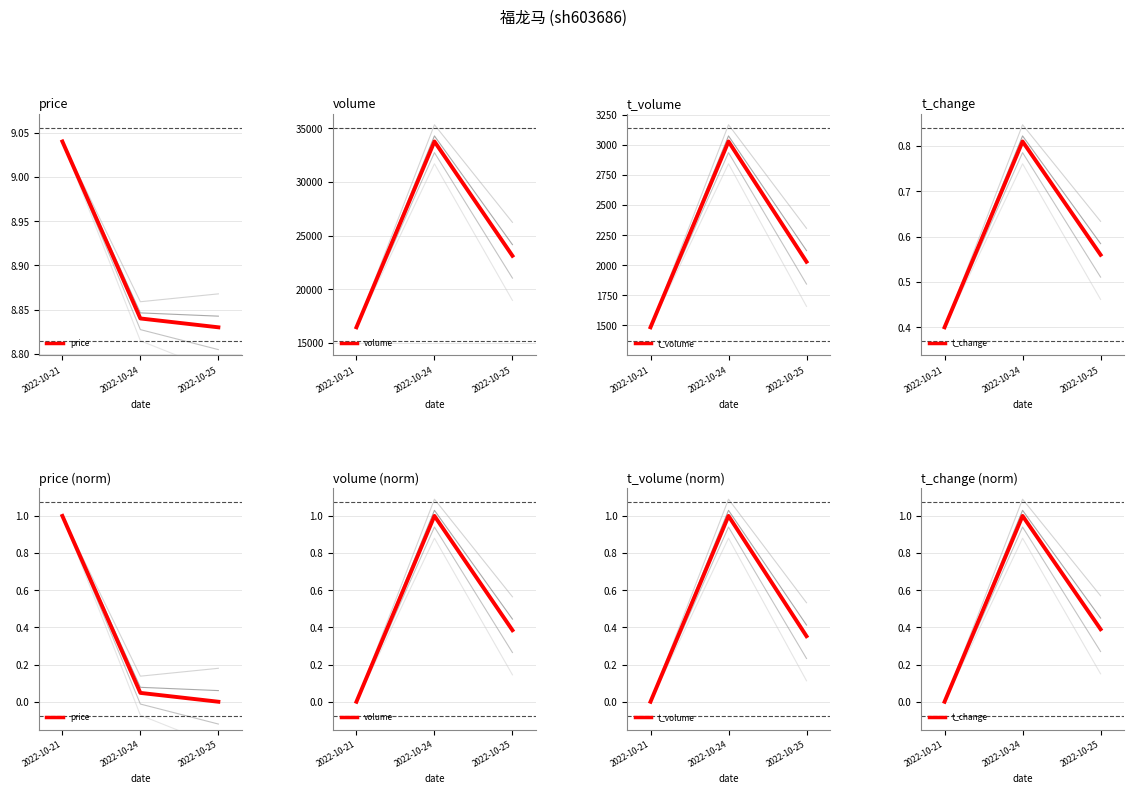

What is the value of the volume point at the 2nd from the left?

1.0